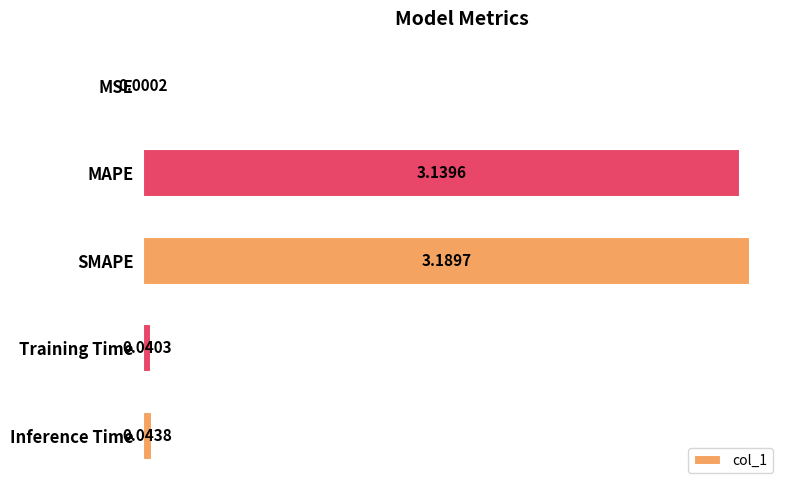

Does the chart contain stacked bars?

No